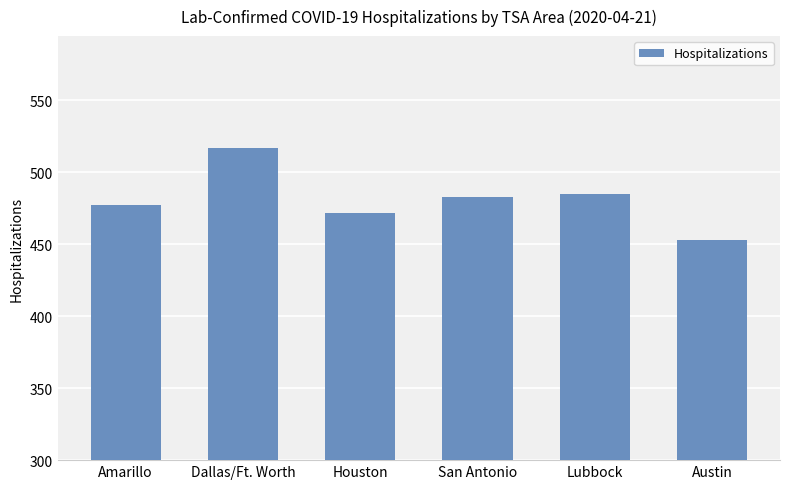

At which label does the data first exceed 483?

Dallas/Ft. Worth